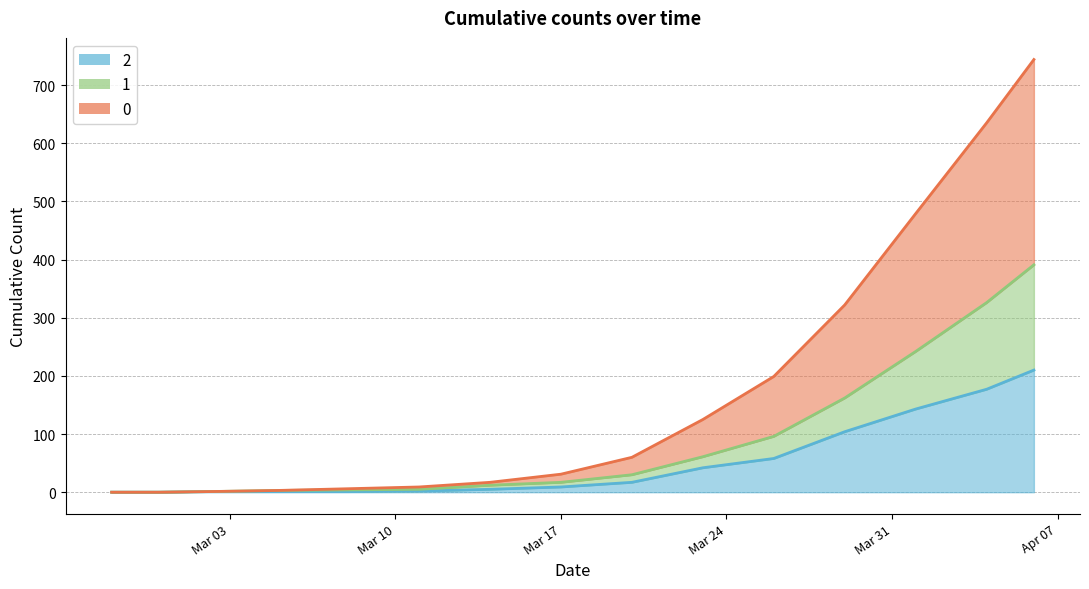

Reading right to left, what are all the values shown in this chart?

2: 210	177	143	104	58	42	17	9	5	2	1	1	1	0	0
1: 391	326	242	162	96	61	30	17	12	5	4	3	1	0	0
0: 744	635	479	322	199	125	60	31	17	9	6	3	1	0	0